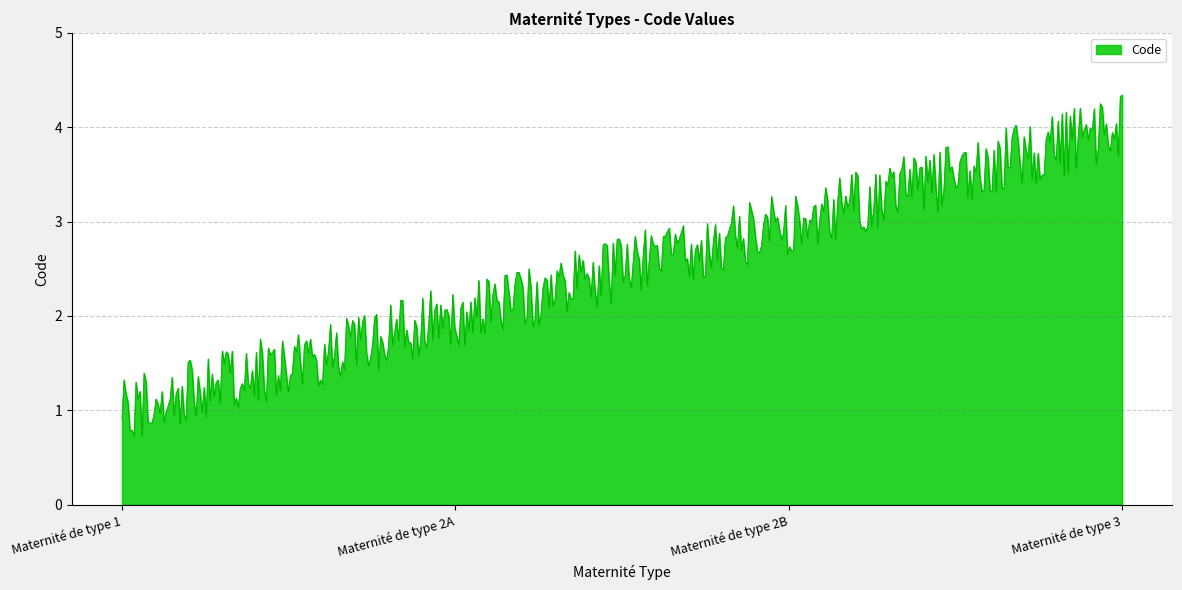

True or false: the data has more than 0 interior local peaks.

True